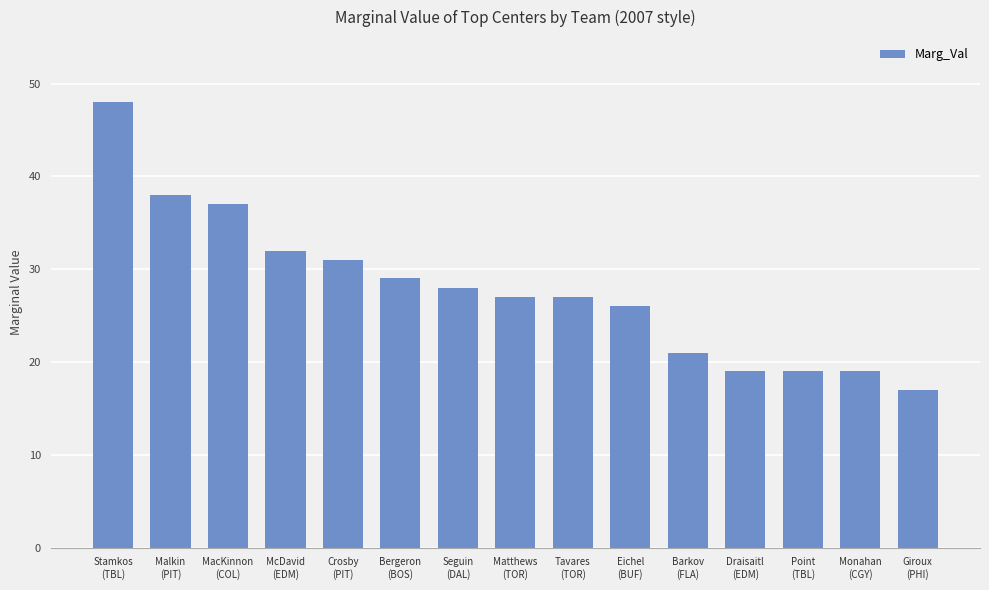

What is the change in value from Matthews
(TOR) to Monahan
(CGY)?

-8